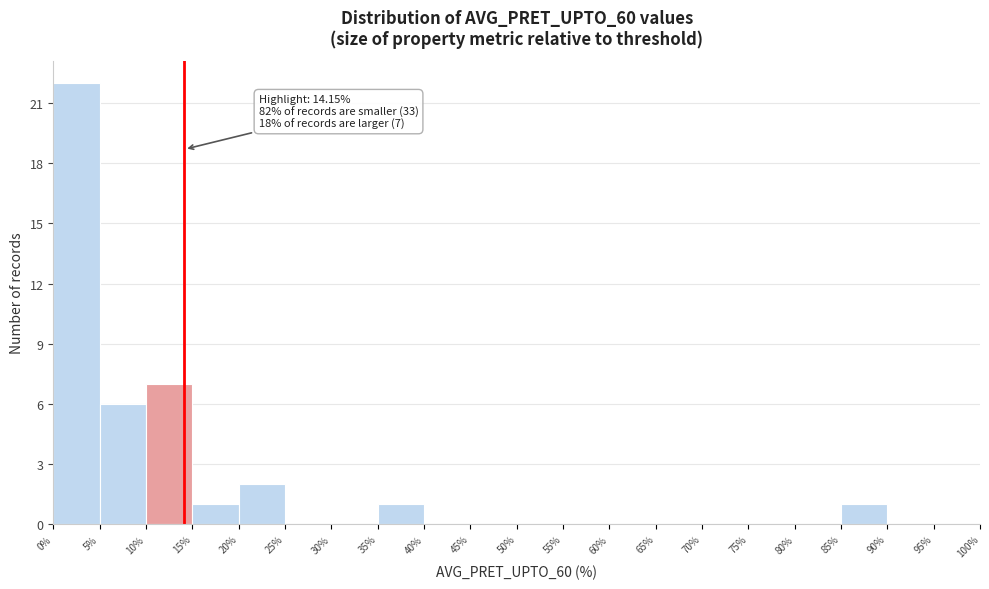

Over which range of the x-axis is the bar tallest?

0% to 5%